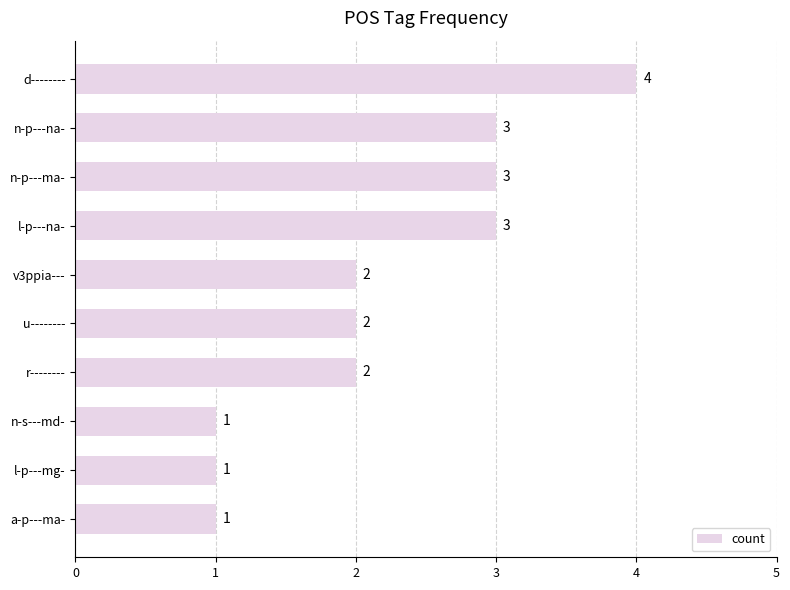

The value at u-------- is 2. True or false?

True